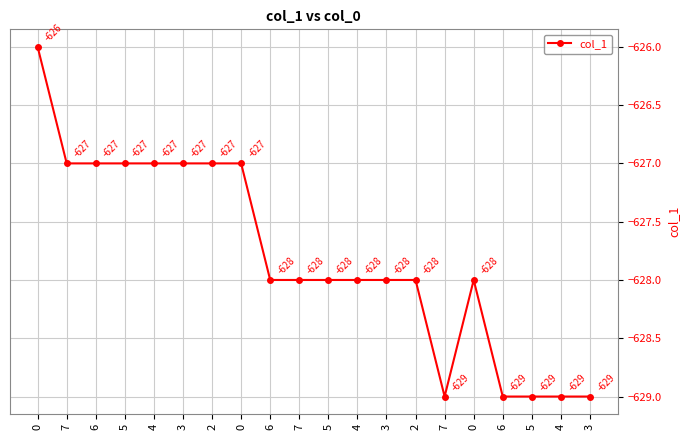

What value does the data have at 3?

-628